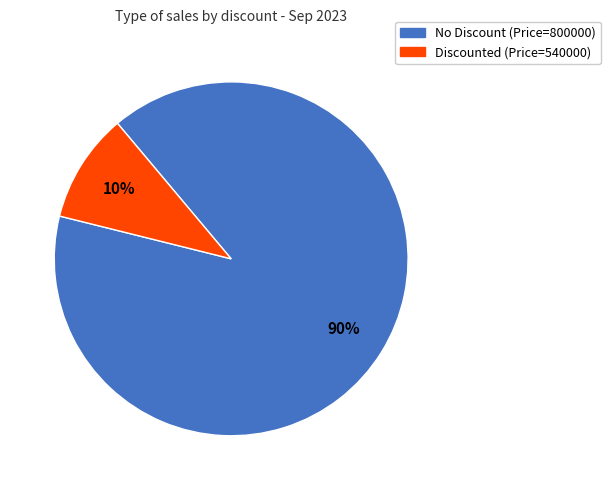

To the nearest percent, what is the difference between the Discounted (Price=540000) and No Discount (Price=800000) slice percentages?

80%